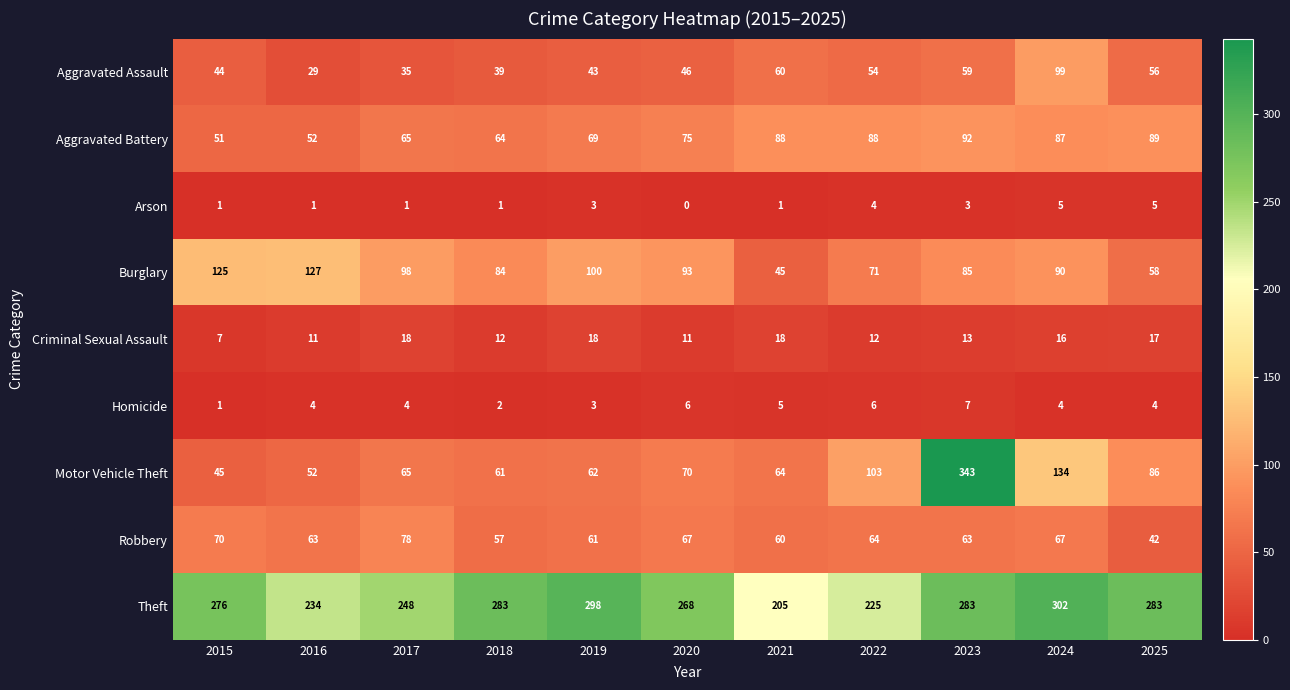

What is the sum of all Robbery values?

692